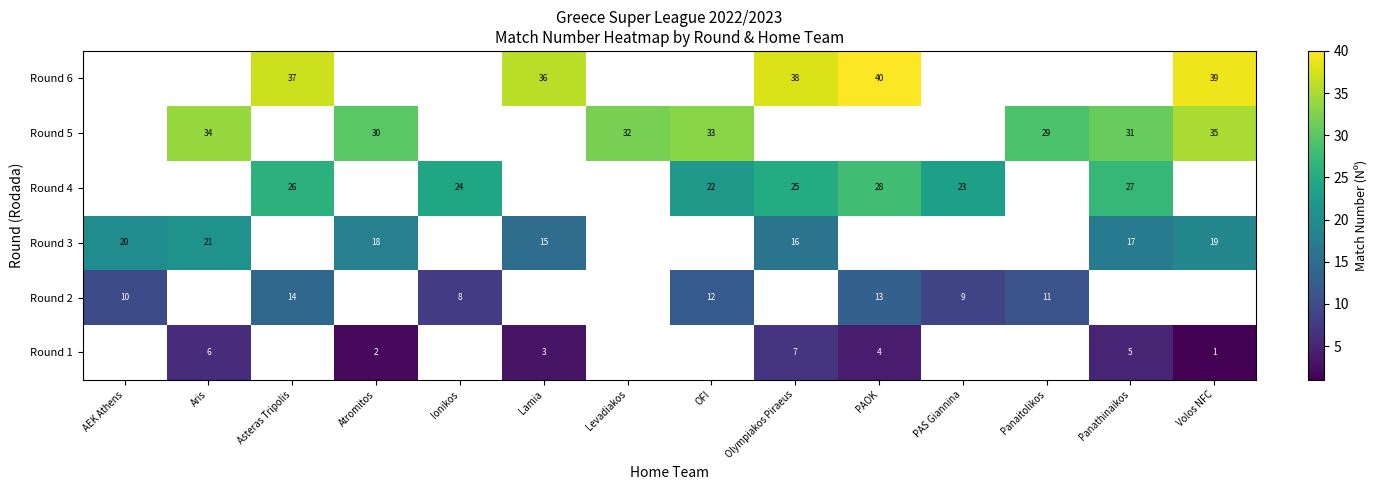

What is the sum of the Round 6 values at PAOK and Volos NFC?

79